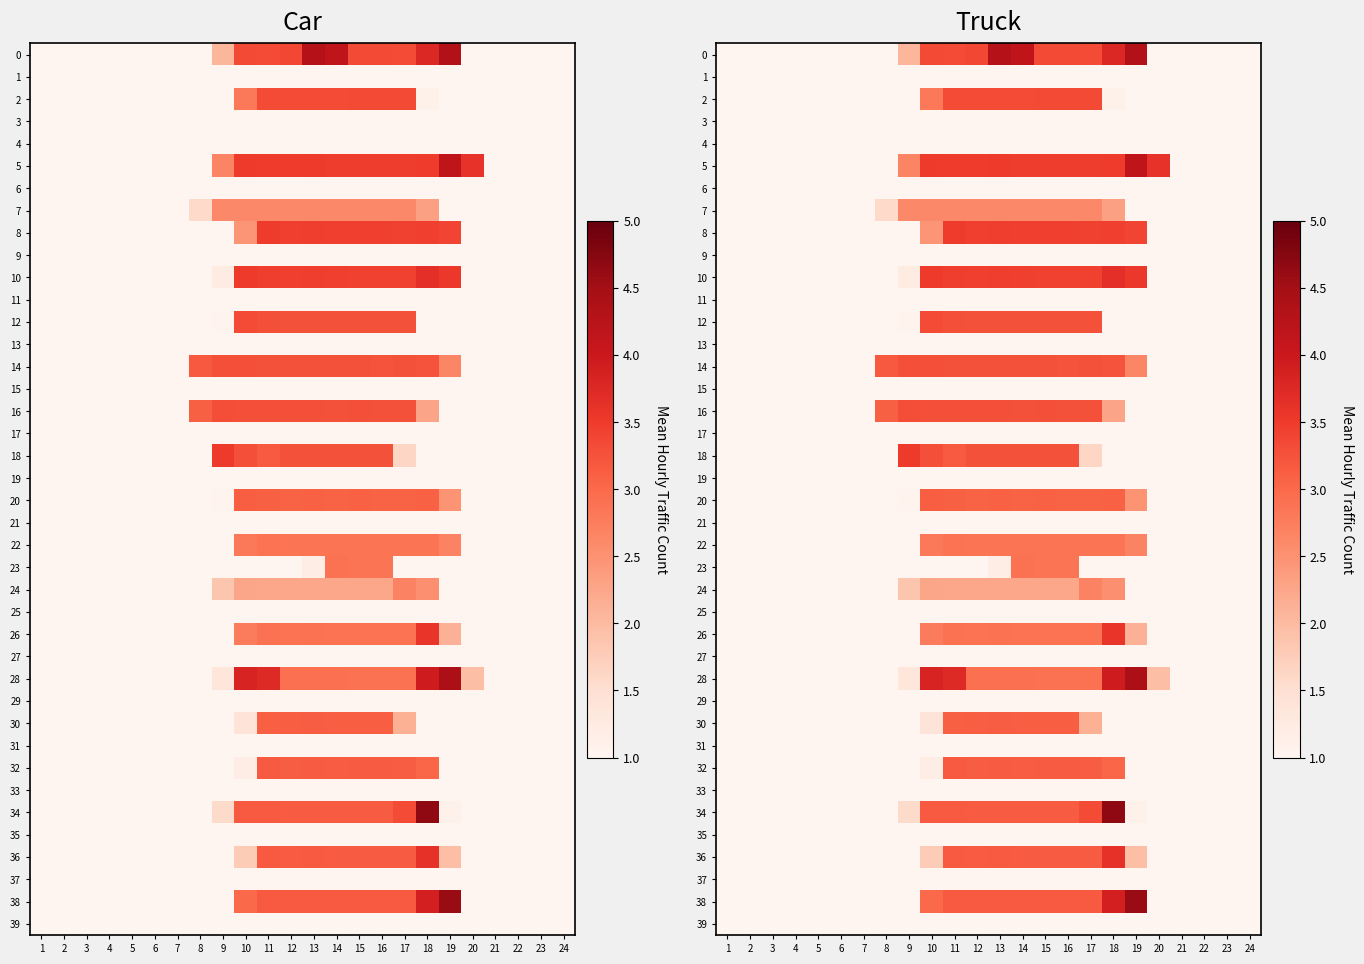

Where is 8 nearest to the value 2?

10